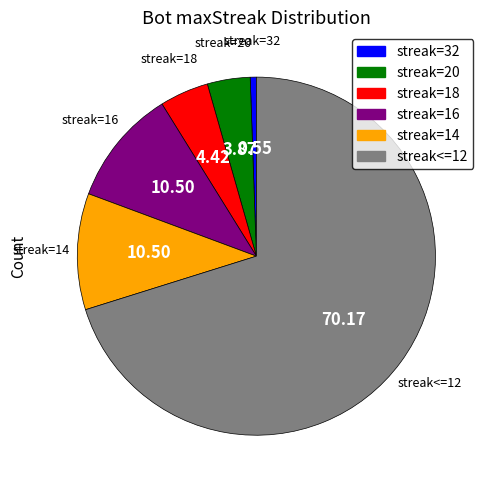

Combined, do streak=14 and streak<=12 account for over 50%?

Yes